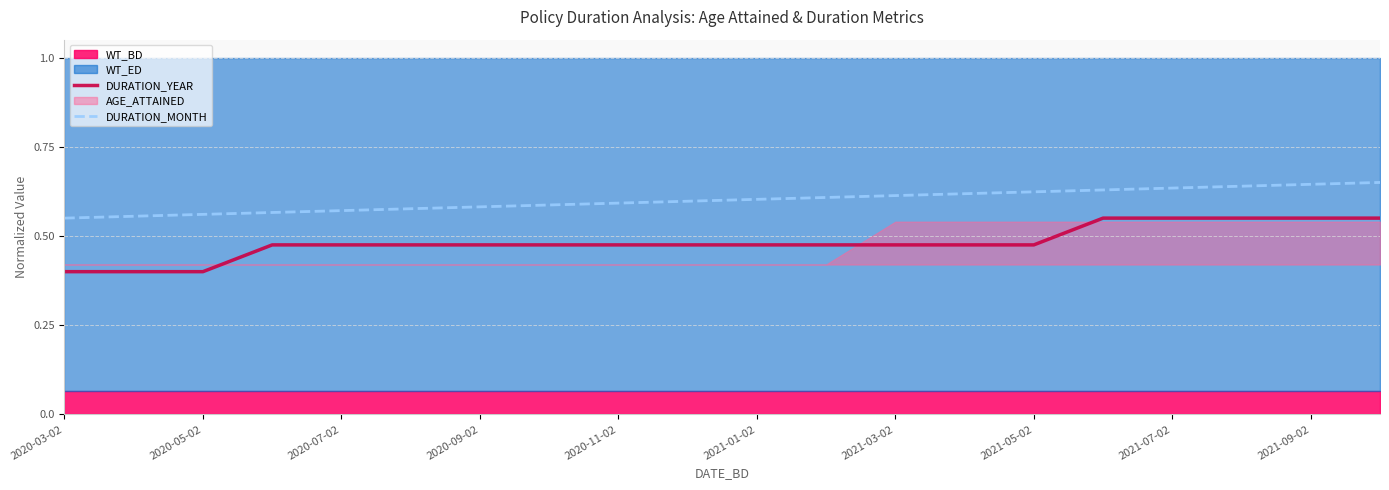

Is it true that DURATION_YEAR equals 0.4 at 2020-05-02?

True